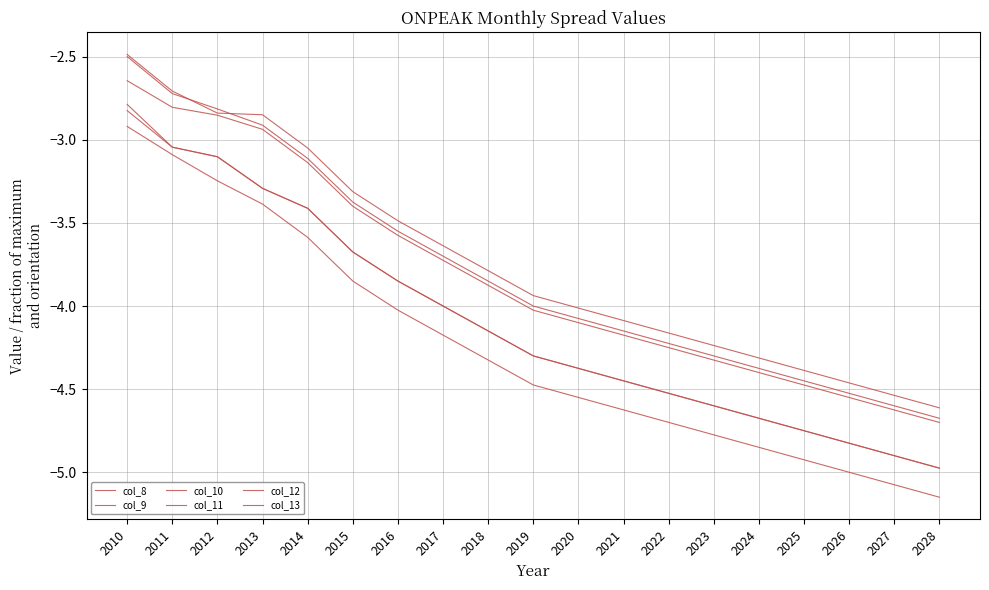

How many lines are shown in the chart?

6